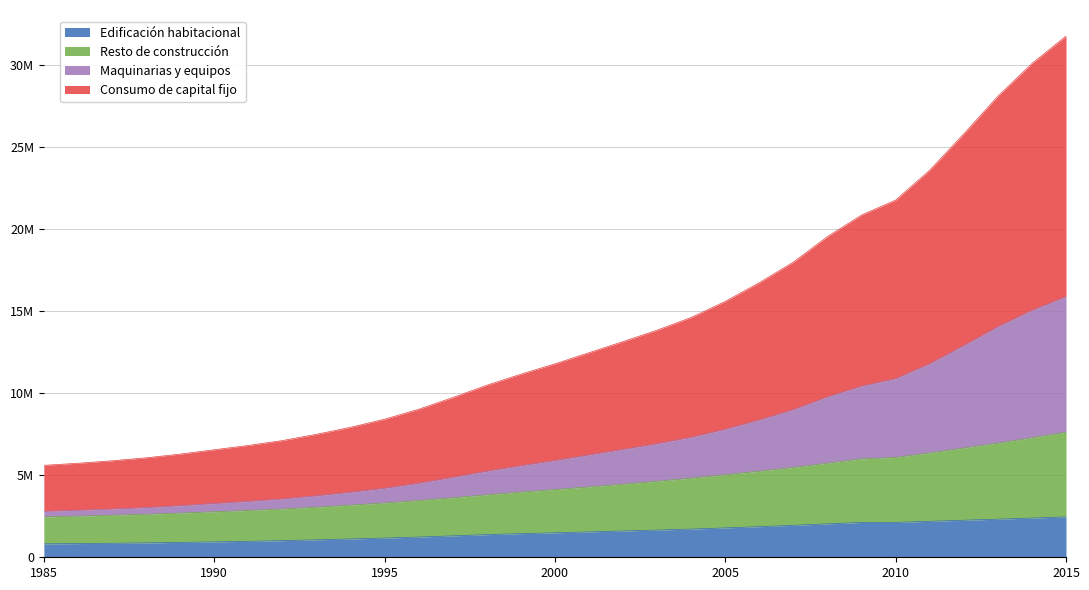

Is the value of Maquinarias y equipos at 2014 greater than the value of Edificación habitacional at 1994?

Yes